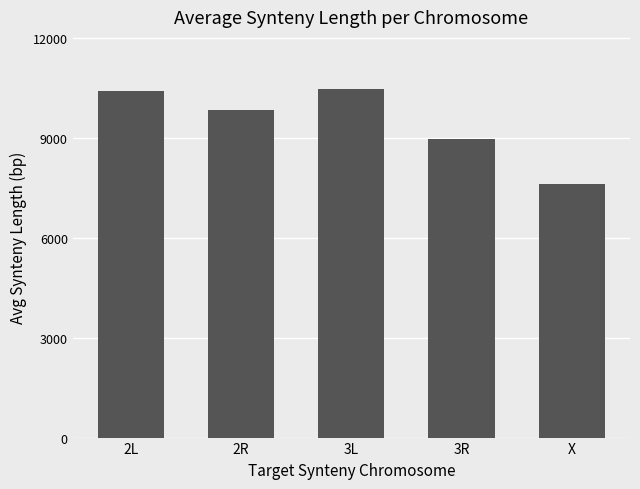

At which label does the data first exceed 9821?

2L